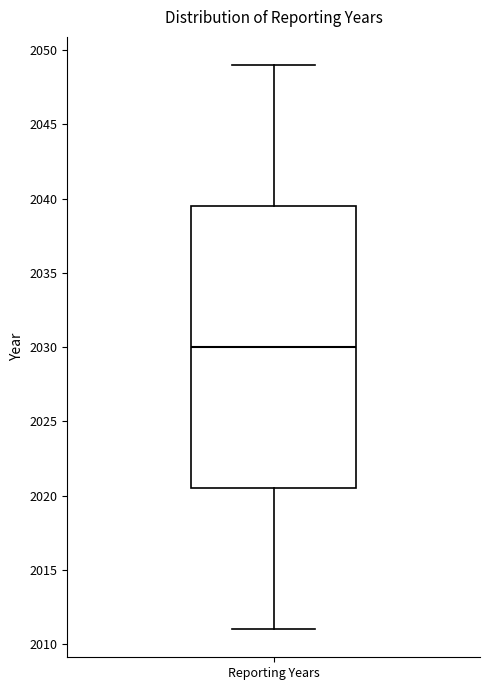

Where does the upper whisker of the box for Reporting Years end on the y-axis? The values are not printed on the chart, so give them approximately, as read against the axis.

2049.0